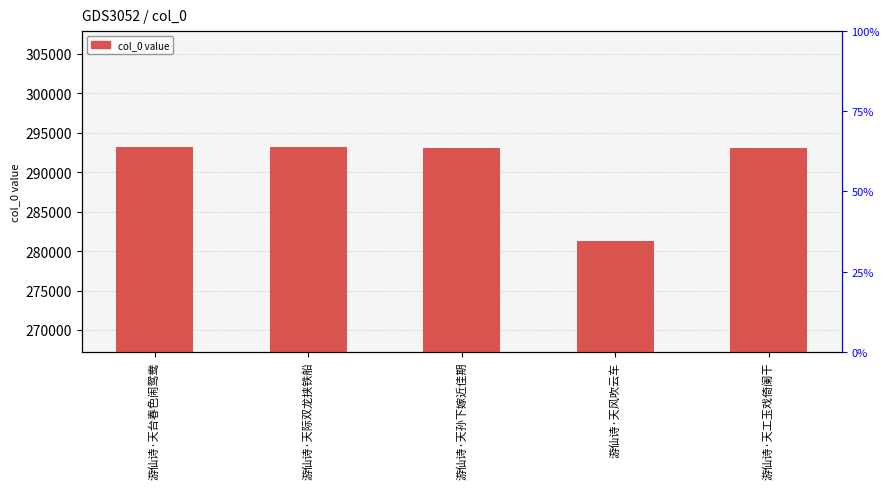

What is the change in value from 游仙诗·天台春色闹鸳鸯 to 游仙诗·天际双龙挟铁船?

+40